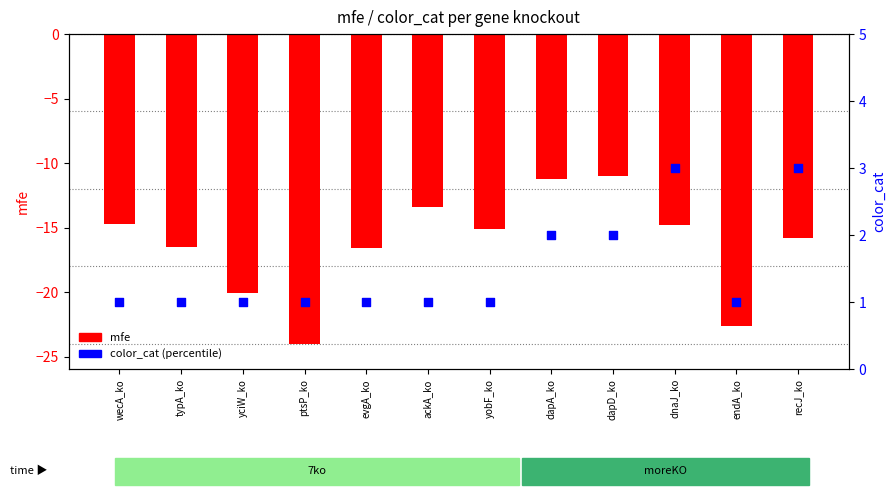

Is the value of mfe at evgA_ko greater than the value of color_cat at dapA_ko?

No